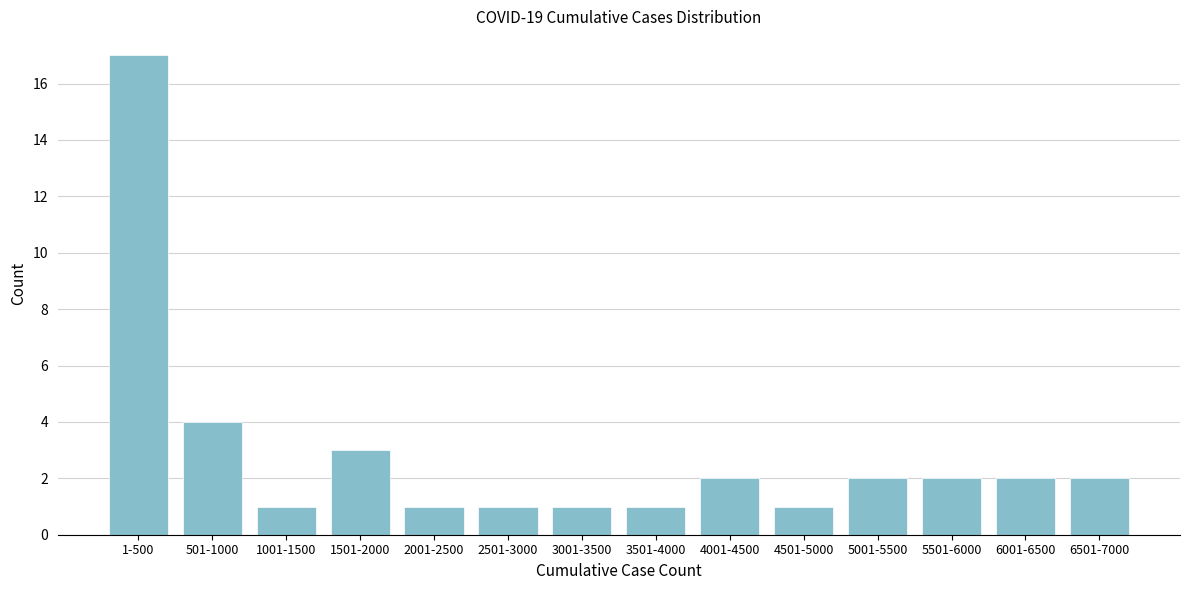

Reading right to left, list all the values displayed in this chart.

2	2	2	2	1	2	1	1	1	1	3	1	4	17